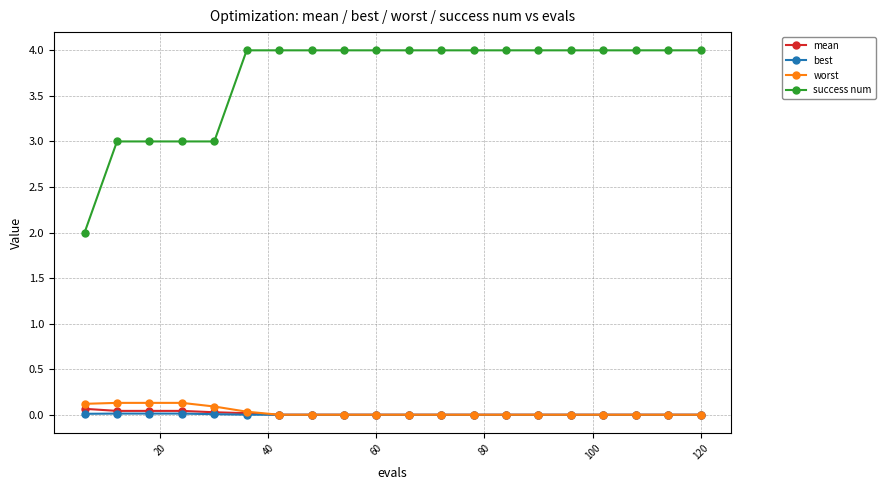

What is the lowest value of the success num series?

2.0